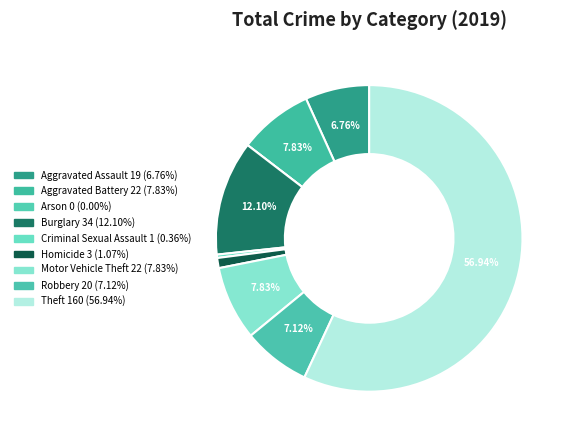

To the nearest percent, what portion does Theft represent?

57%